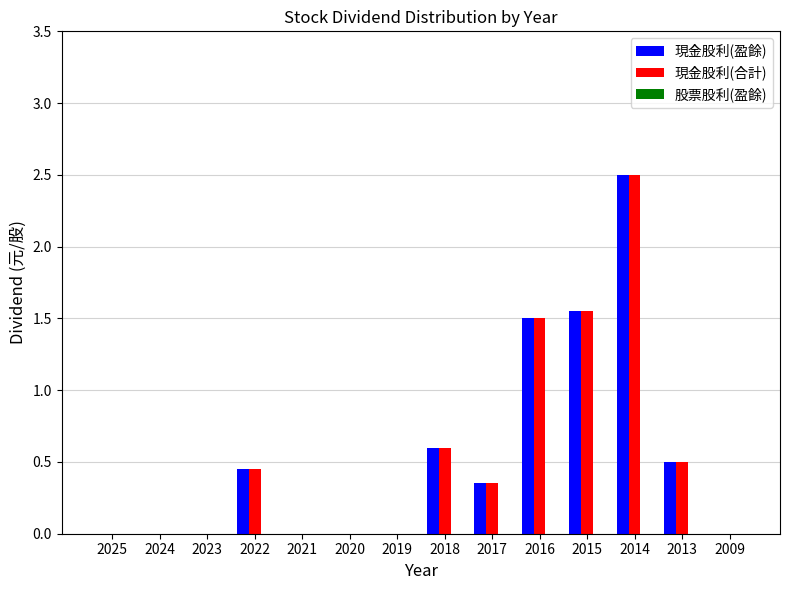

At which category is the sum across all series the highest?

2014